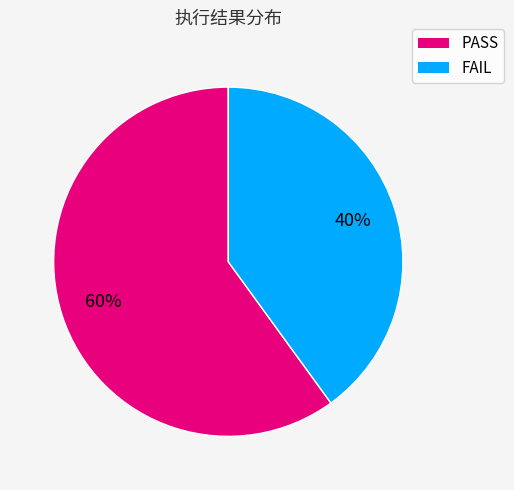

How many segments does this pie chart have?

2